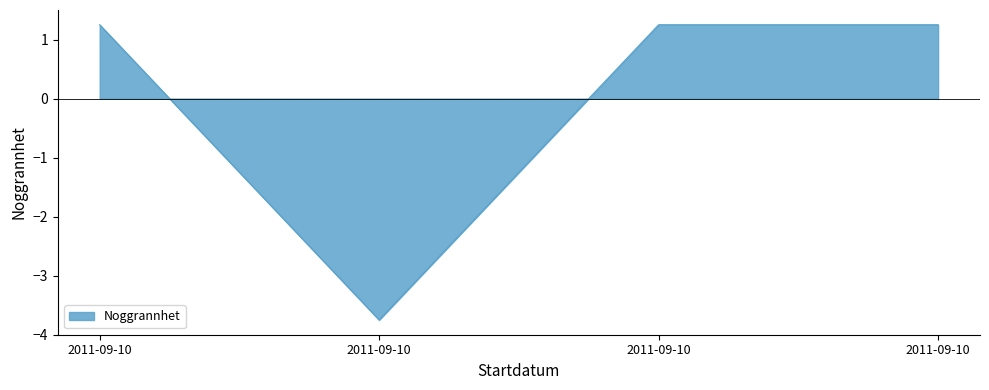

True or false: the data shows 0.3 at 2011-09-10.

False